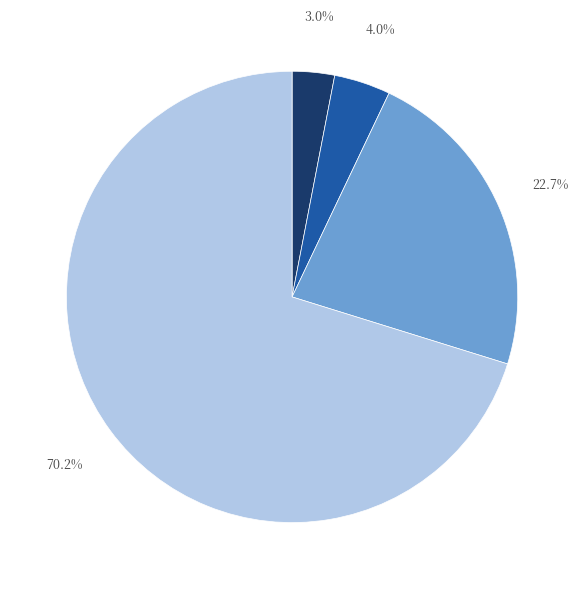

To the nearest percent, what is the average slice percentage?

25%